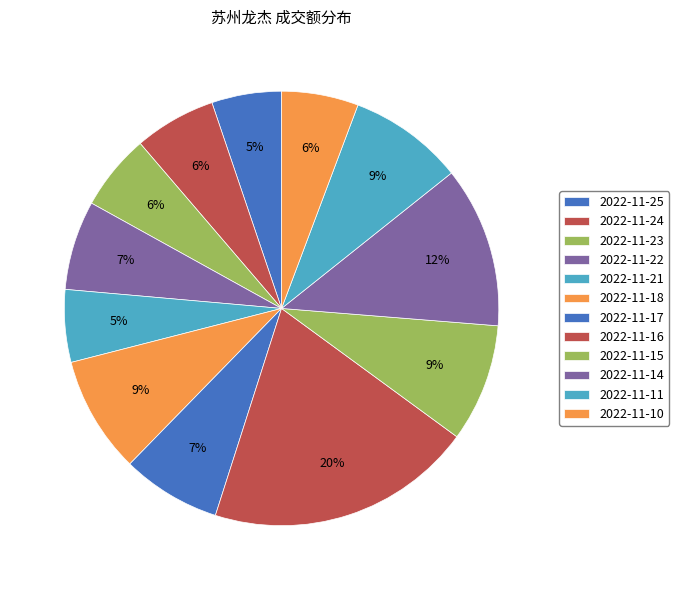

How many slices are in this pie chart?

12